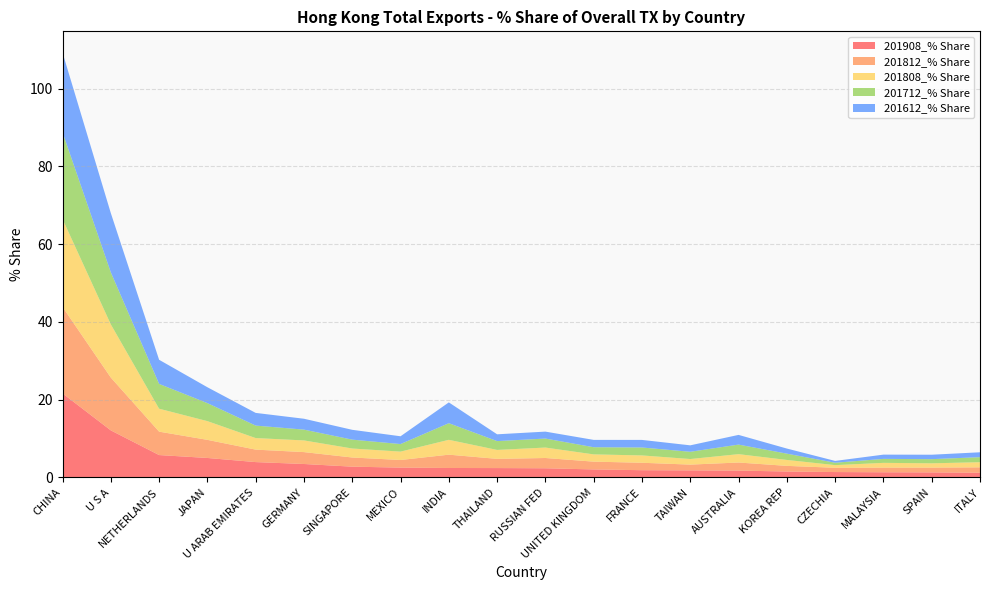

Reading right to left, what are all the values shown in this chart?

201908_% Share: 1.2	1.3	1.3	1.4	1.5	1.8	1.8	1.9	2.1	2.4	2.4	2.4	2.5	2.8	3.5	4.0	5.0	5.8	12.1	21.6
201812_% Share: 1.4	1.2	1.2	1.1	1.5	2.1	1.5	1.9	2.0	2.6	2.4	3.4	2.0	2.4	3.1	3.2	4.7	6.0	13.6	22.2
201808_% Share: 1.3	1.1	1.2	0.7	1.5	2.1	1.4	1.9	1.9	2.7	2.3	3.8	2.2	2.3	3.0	3.0	4.8	5.9	13.7	22.6
201712_% Share: 1.3	1.1	1.0	0.6	1.6	2.5	1.9	2.0	1.8	2.3	2.3	4.3	1.9	2.3	2.8	3.2	4.6	6.4	13.4	22.3
201612_% Share: 1.3	1.1	1.1	0.5	1.3	2.5	1.7	1.9	1.9	1.8	1.7	5.3	2.0	2.5	2.8	3.3	4.1	6.2	15.2	20.5